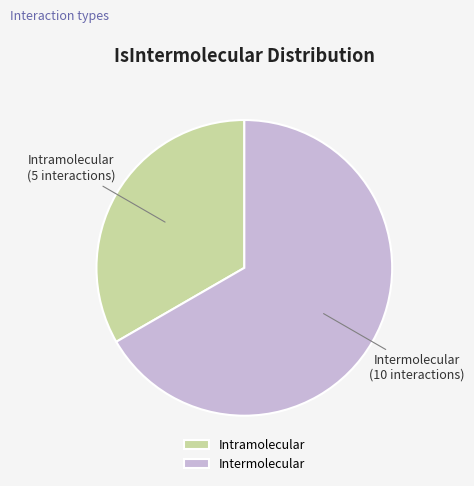

Approximately how many times larger is the value at Intermolecular compared to Intramolecular?

2.0